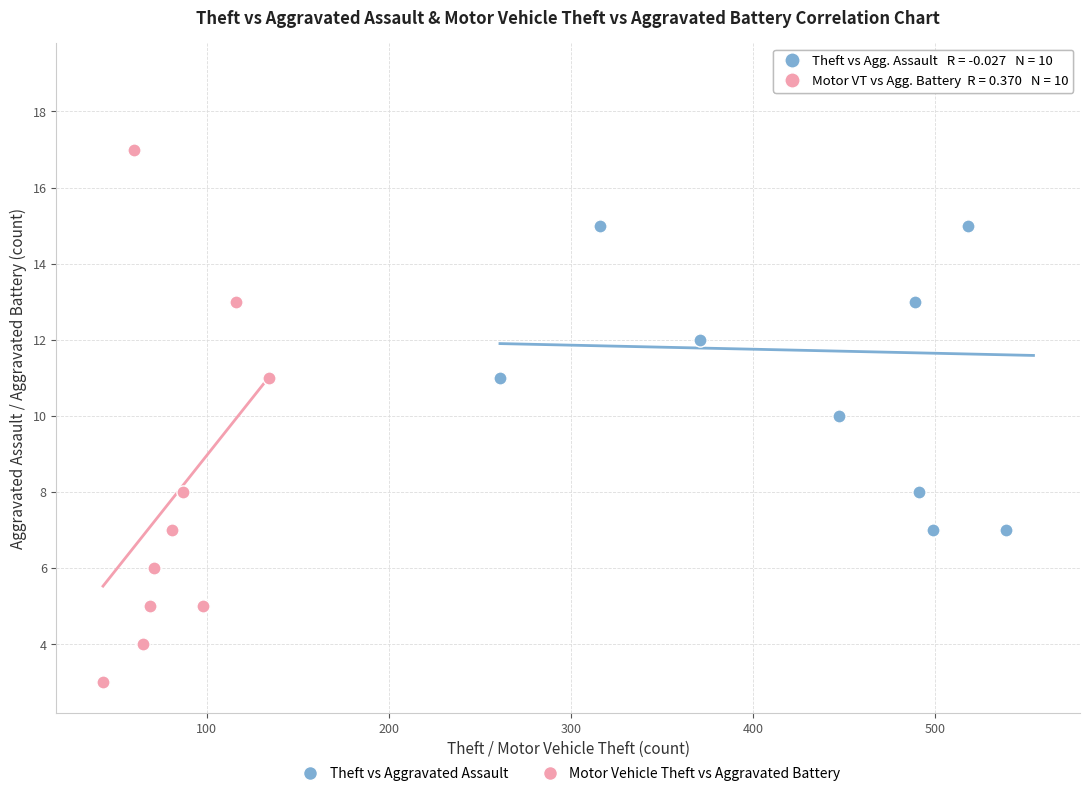

What are all the series names shown in the legend?

Theft vs Aggravated Assault, Motor Vehicle Theft vs Aggravated Battery